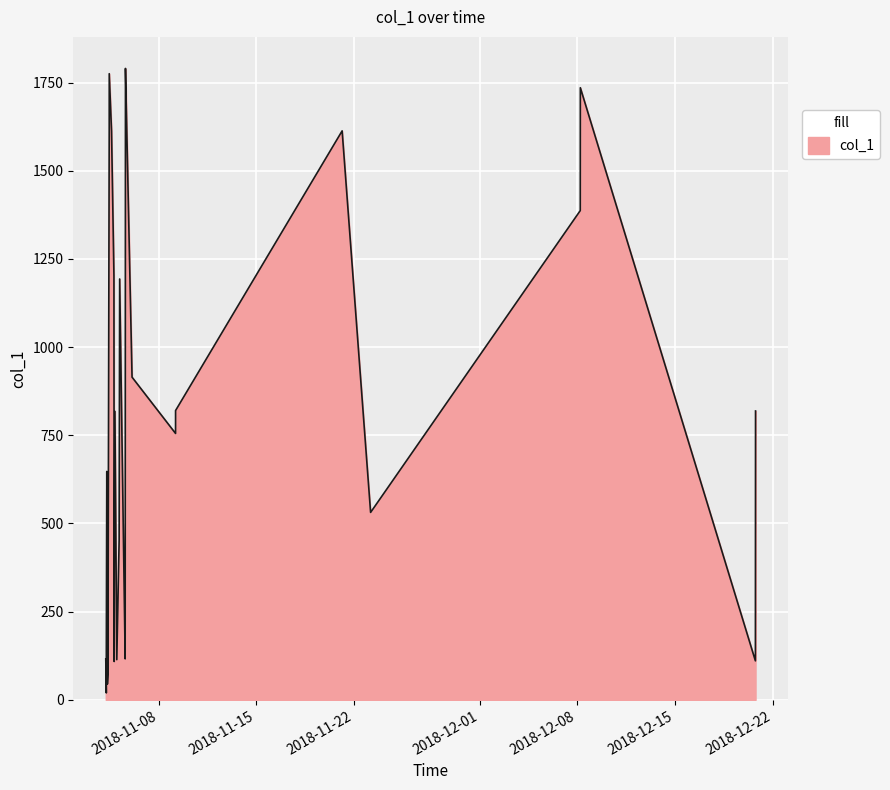

What is the maximum value shown in the chart?

1790.1